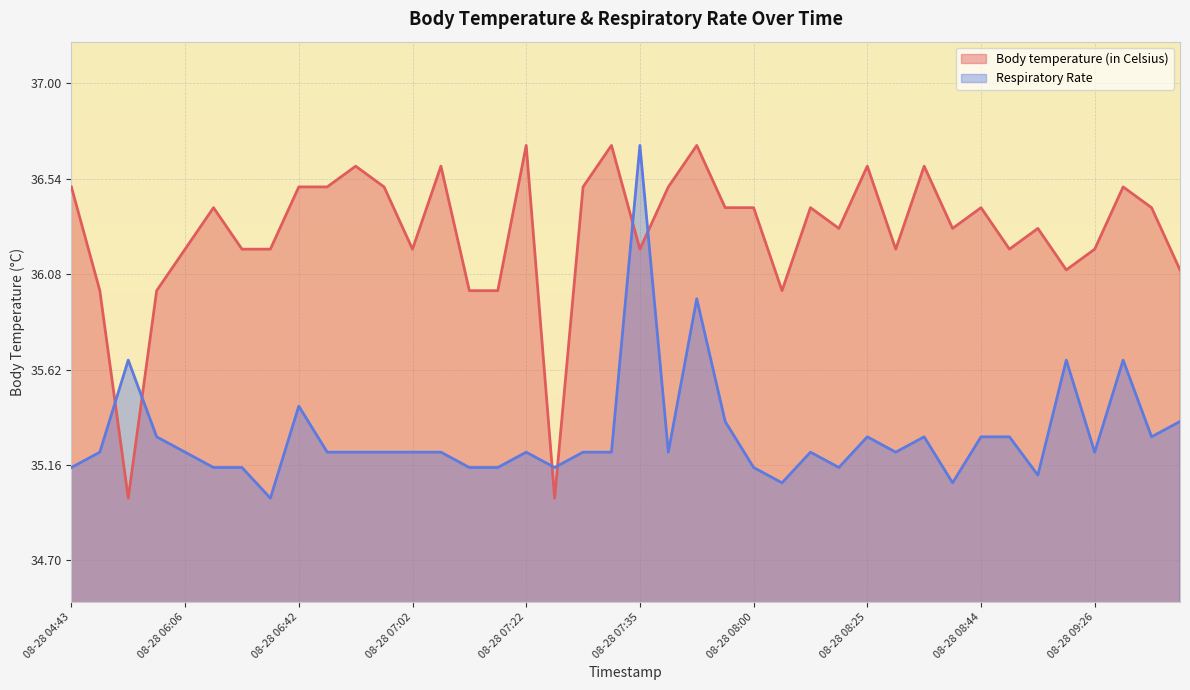

Which series has the widest spread of values?

Body temperature (in Celsius)